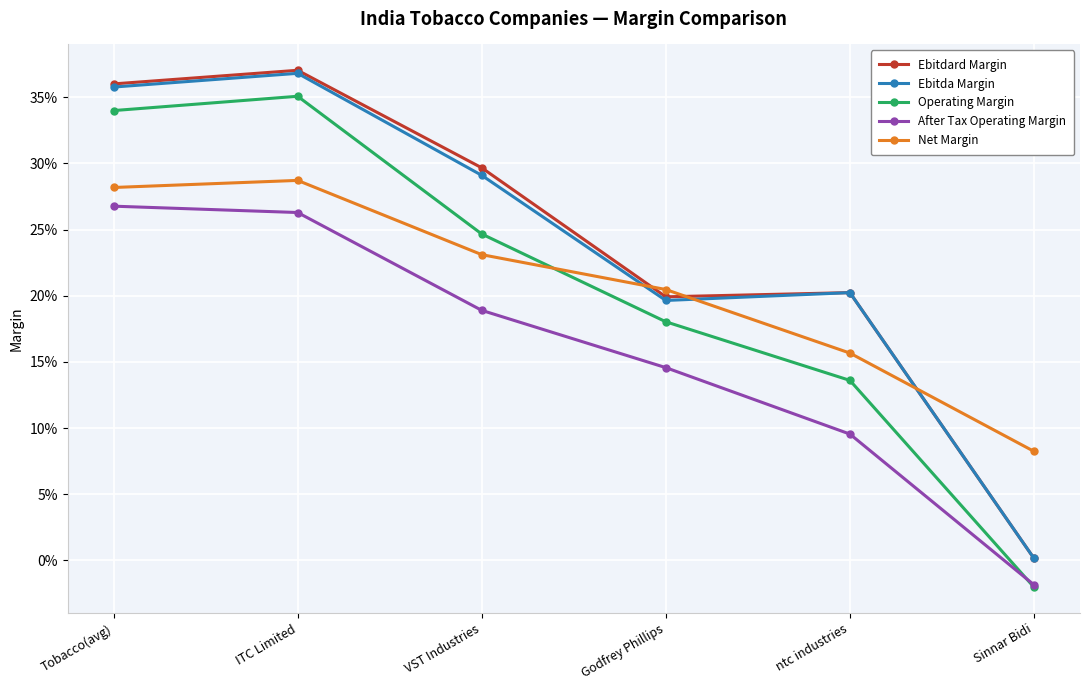

Rank the categories by Net Margin value from highest to lowest.

ITC Limited, Tobacco(avg), VST Industries, Godfrey Phillips, ntc industries, Sinnar Bidi